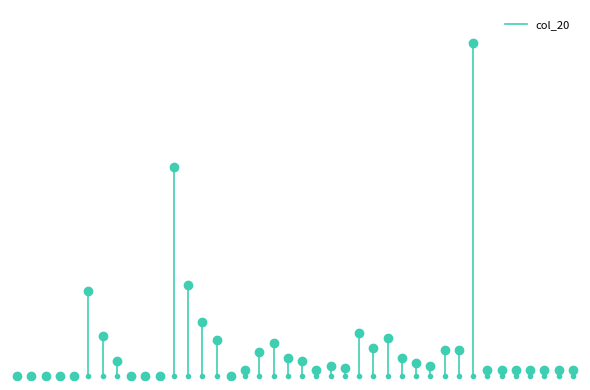

Does the chart have visible grid lines?

No